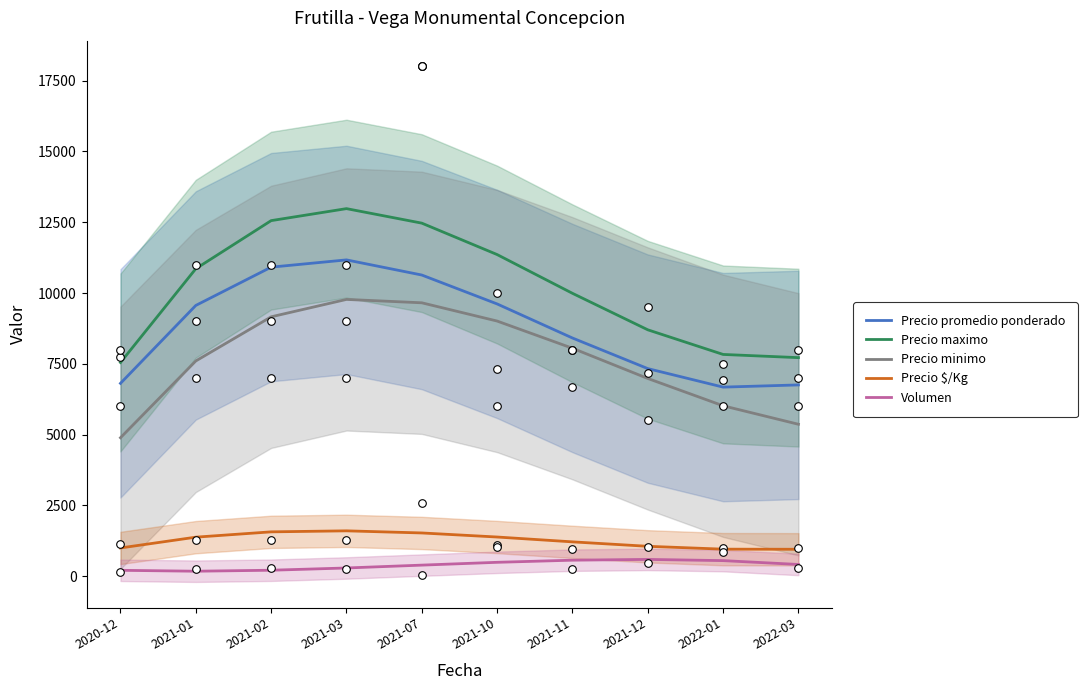

What is the total value across all series at 2021-12?

24662.1